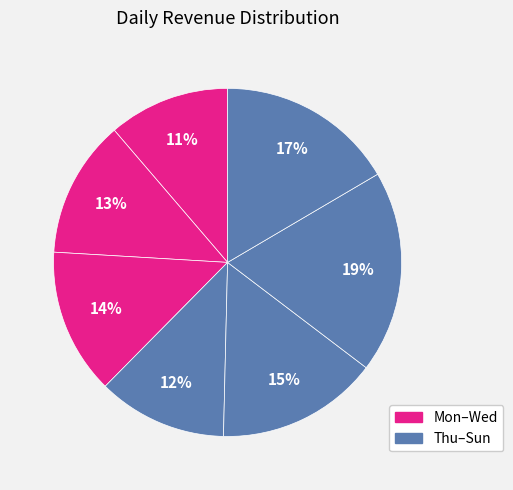

How many segments does this pie chart have?

7